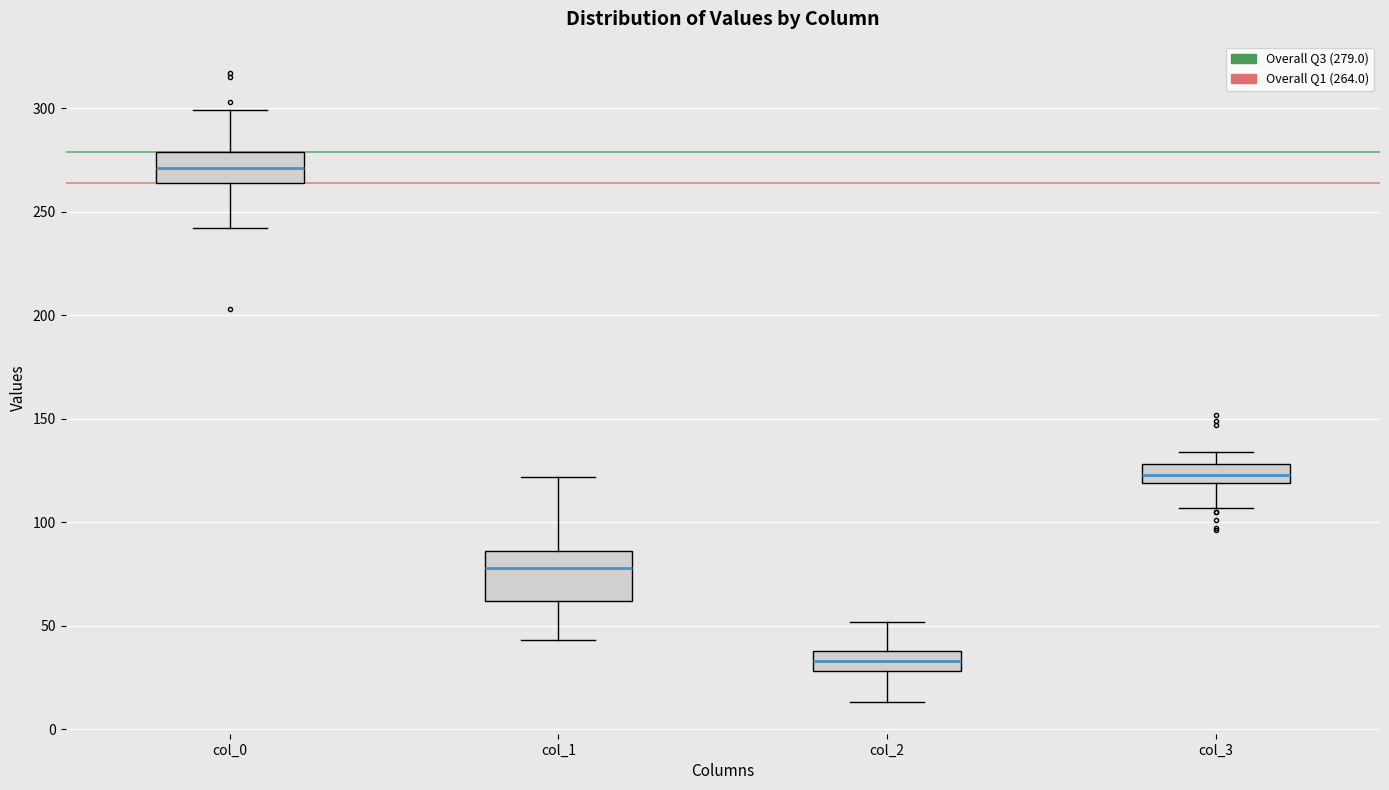

Where does the upper whisker of the box for col_2 end on the y-axis? The values are not printed on the chart, so give them approximately, as read against the axis.

50